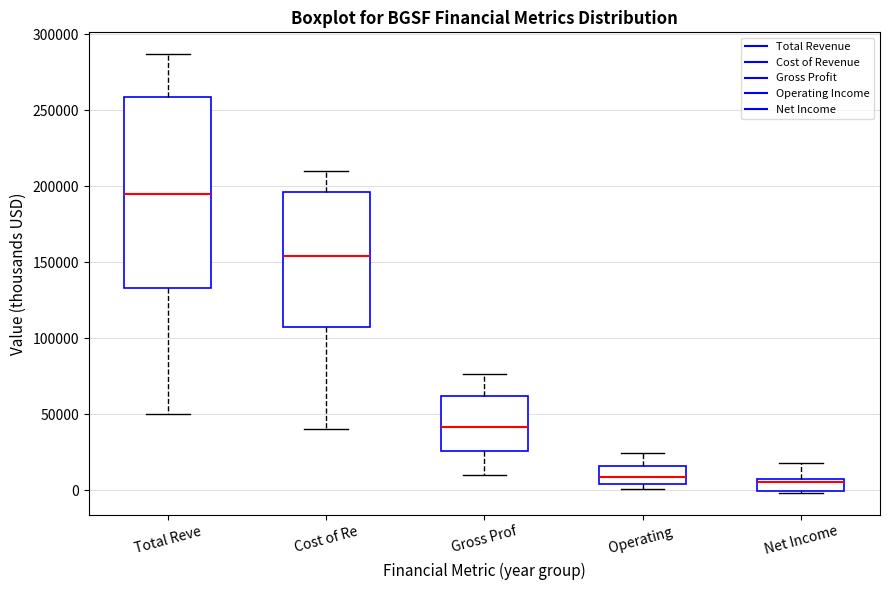

Which box is the tallest, from its lower edge to its upper edge?

Total Reve